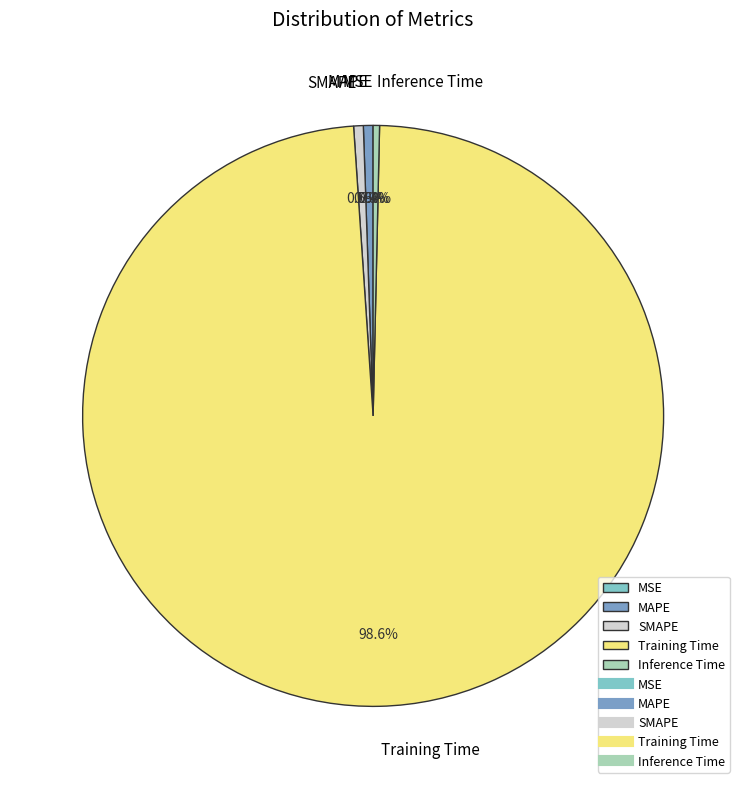

What percentage is NOT represented by Inference Time?

99.6%